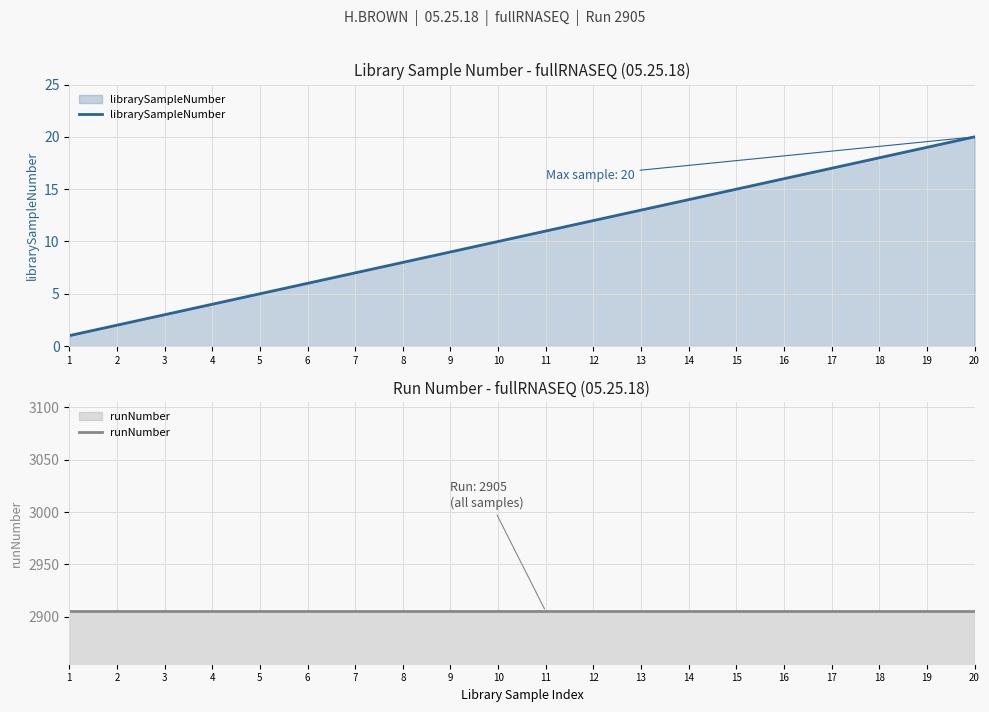

What is the total value across all series at 2?

2907